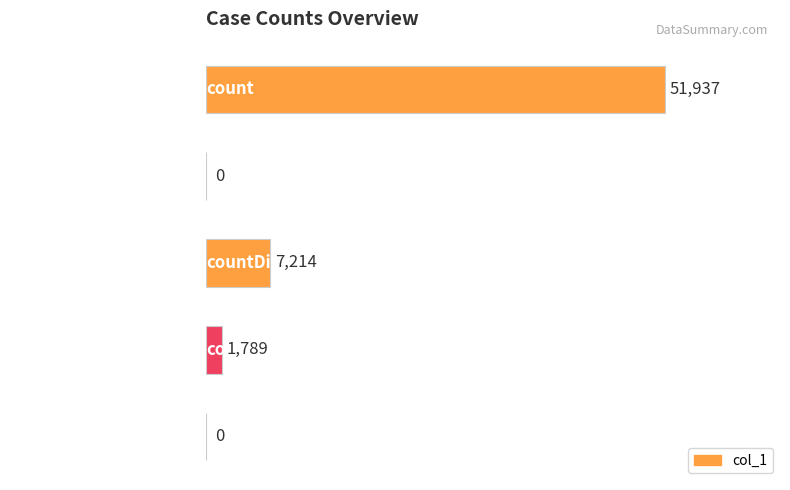

Where is the data nearest to the value 25968?

countDied